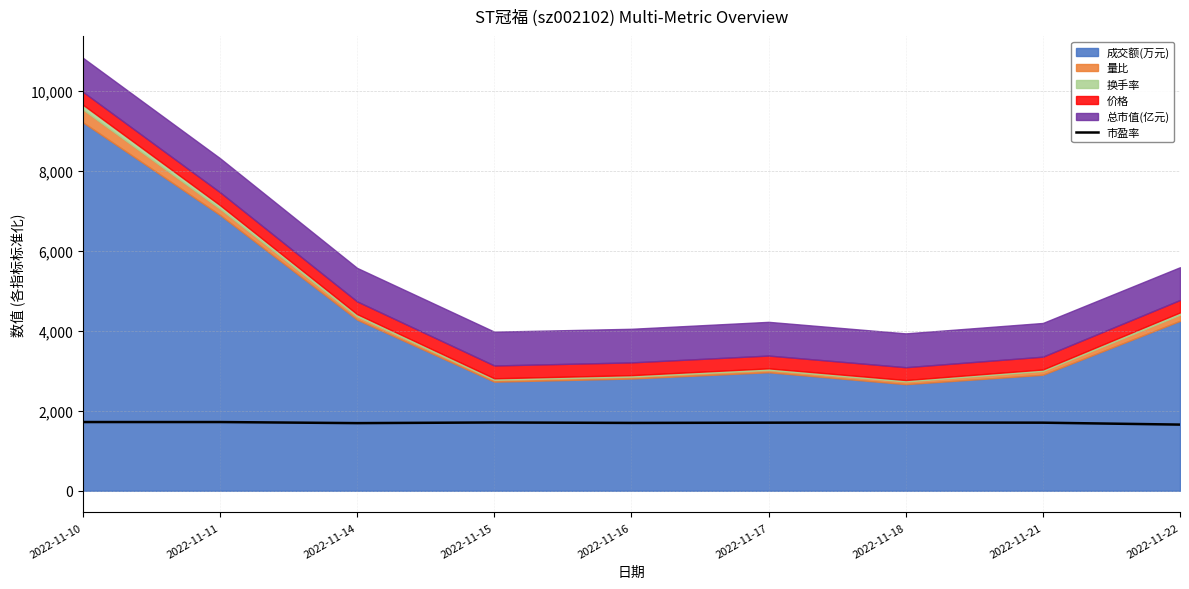

At which category does the data reach its first local peak?

2022-11-15